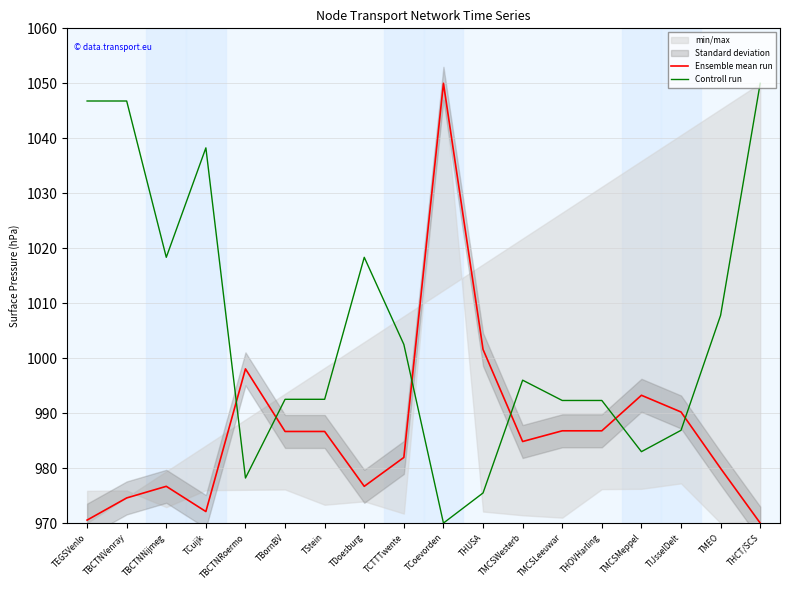

At how many categories does at least one series exceed 1013?

7